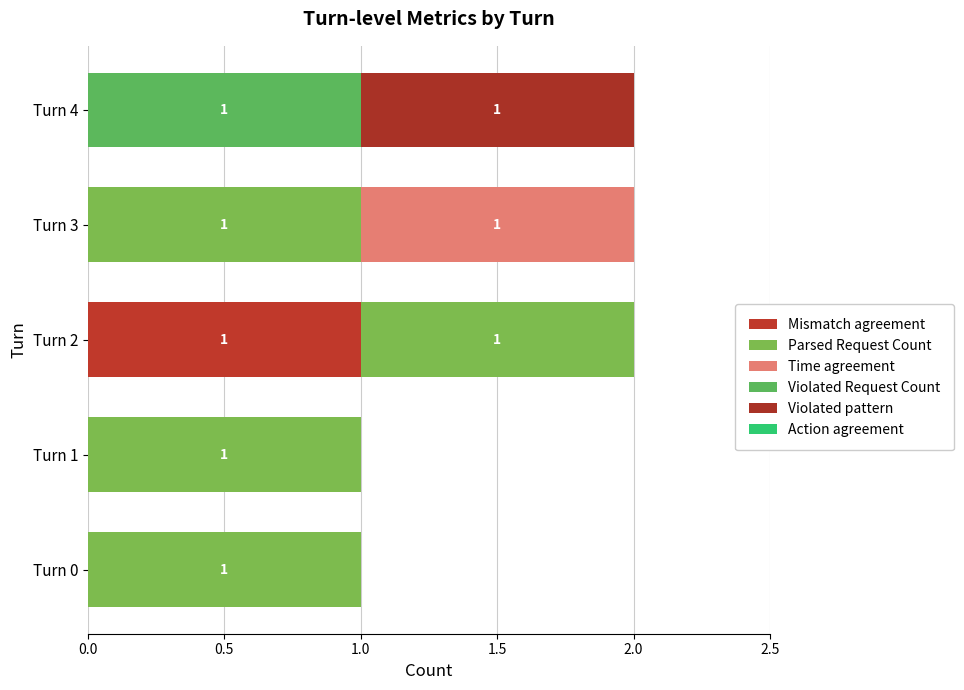

Count the number of categories in the chart.

5